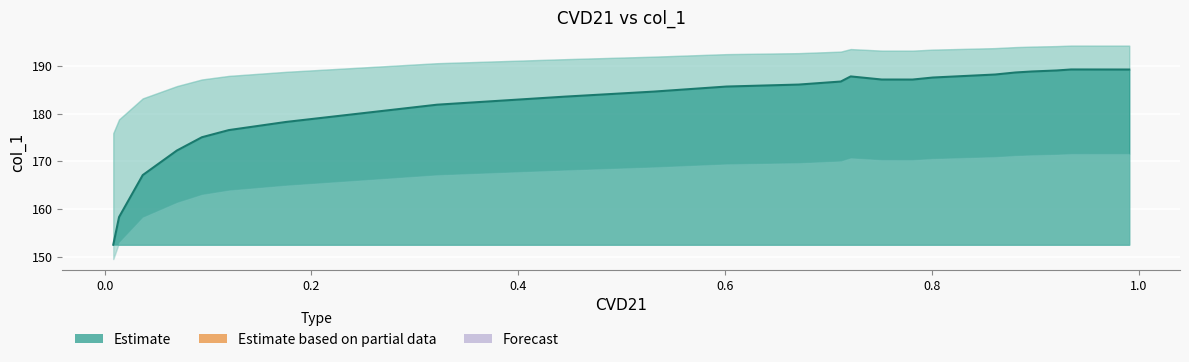

Between 0.7517 and 0.6713, which is larger?

0.7517